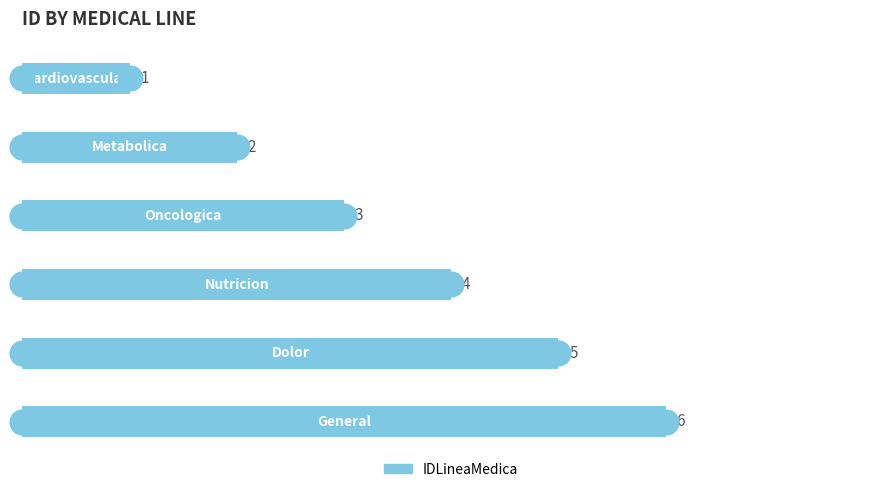

How many values are between 2 and 5?

4